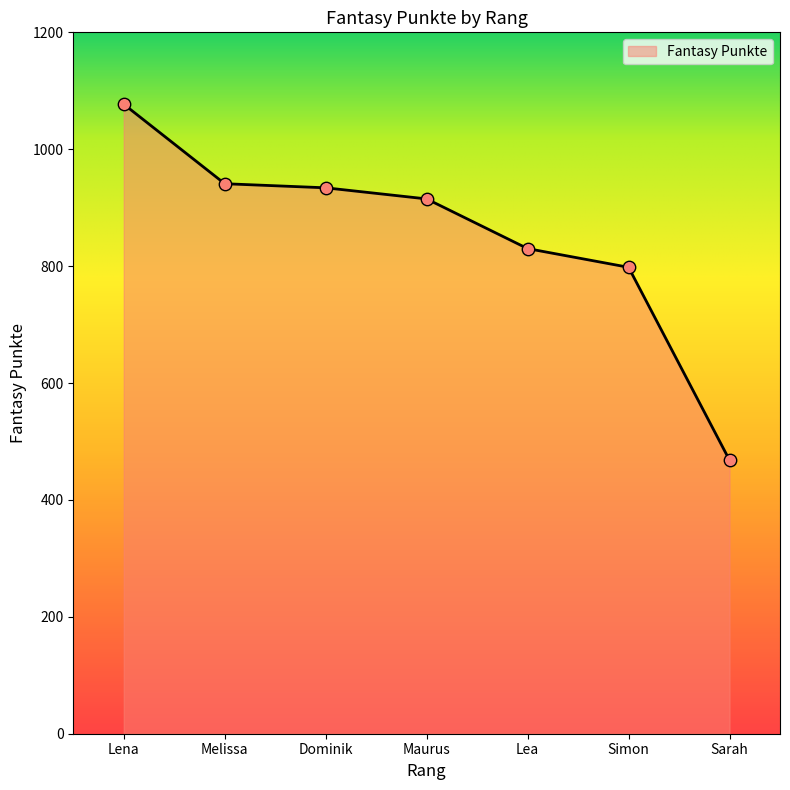

What is the change in value from Dominik to Lea?

-104